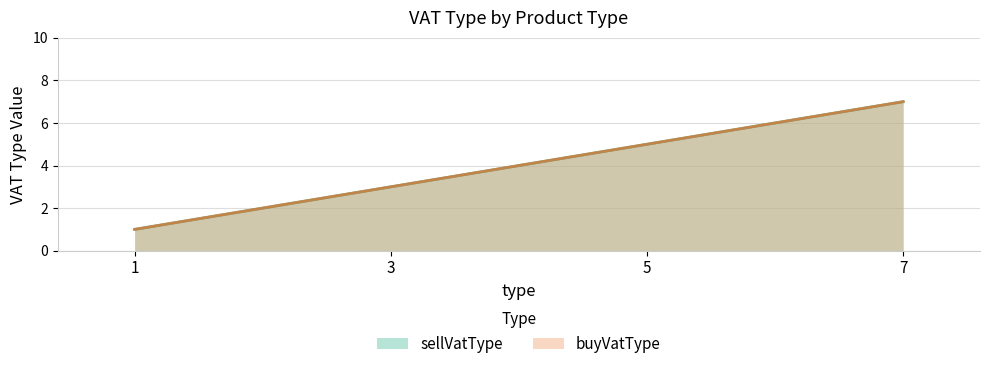

At which category is the sum across all series the highest?

7